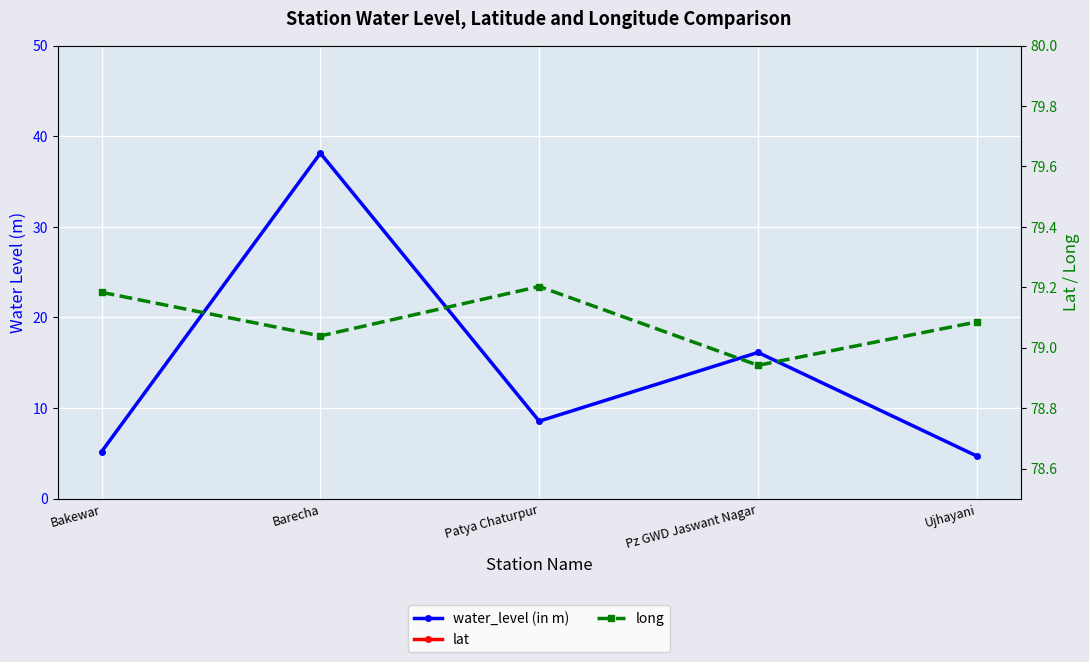

At which category does lat reach its first local valley?

Barecha